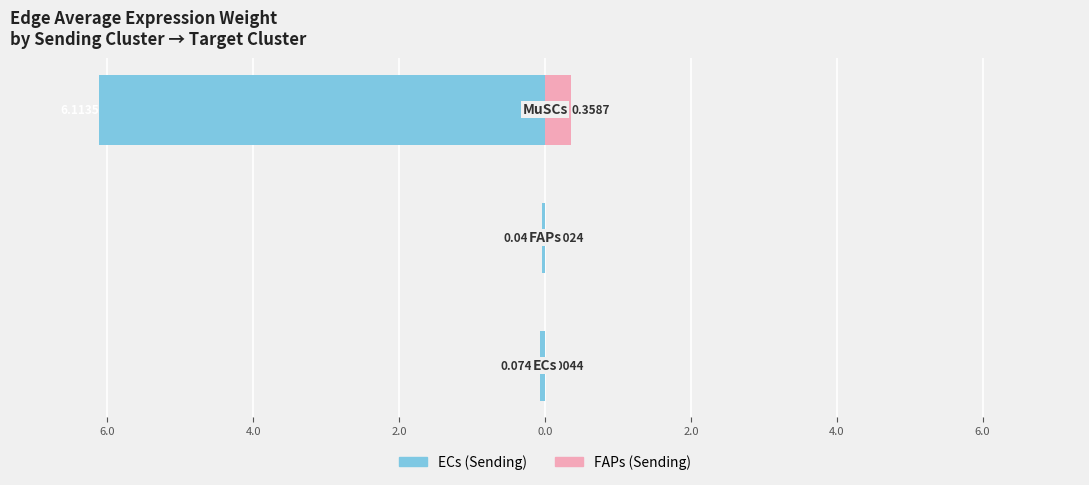

Reading left to right, extract all data points from this chart.

ECs (Sending): 8.0=-0.1	6.0=-0.0	4.0=-6.1
FAPs (Sending): 8.0=0.0	6.0=0.0	4.0=0.4